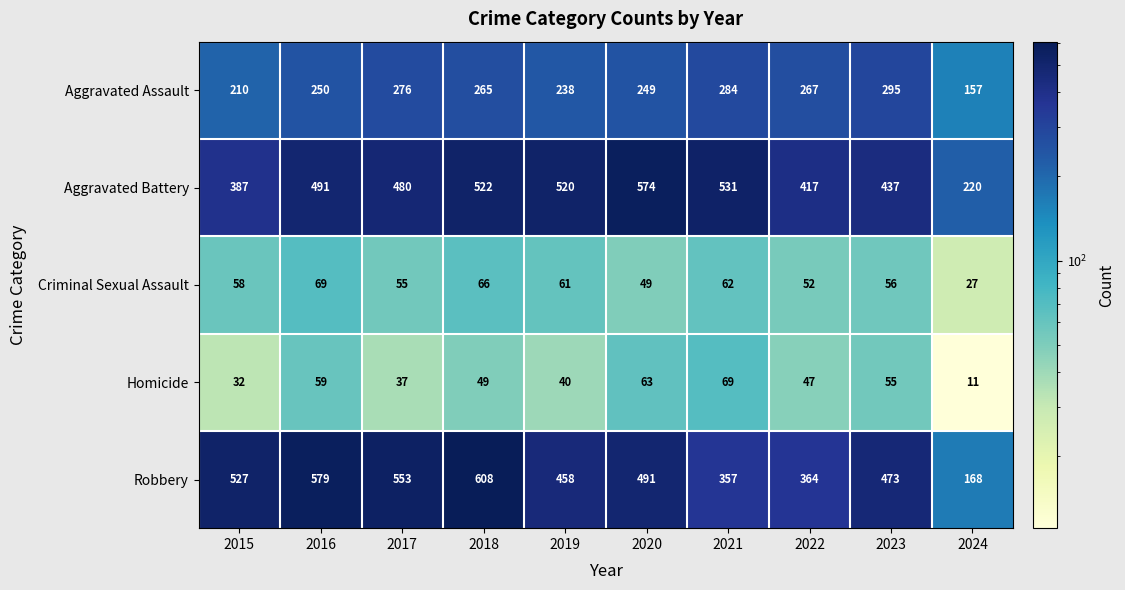

At 2019, list the series in order from largest to smallest.

Aggravated Battery, Robbery, Aggravated Assault, Criminal Sexual Assault, Homicide